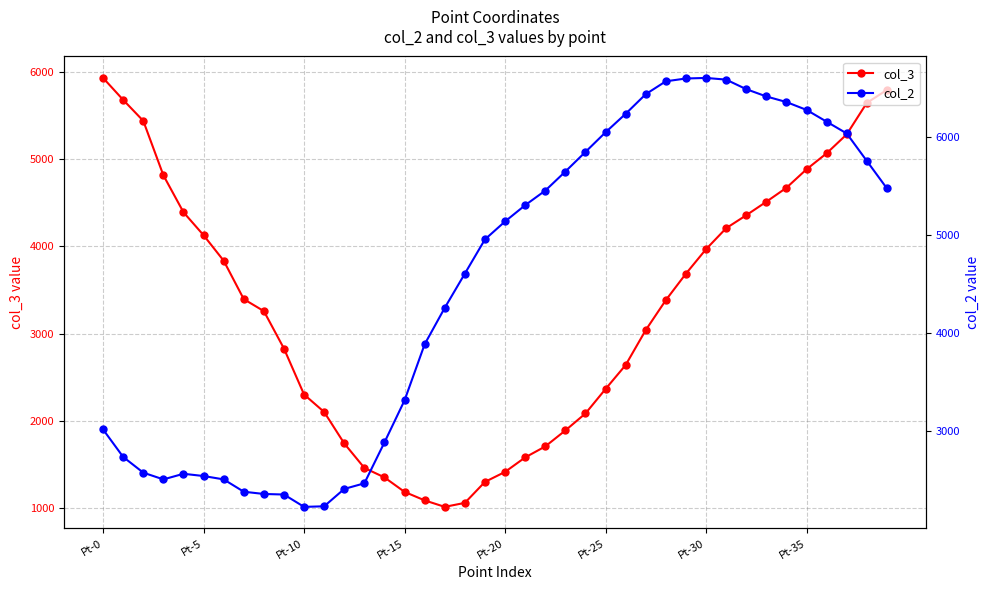

In col_2, how many points are lower than both neighbors (excluding endpoints)?

2